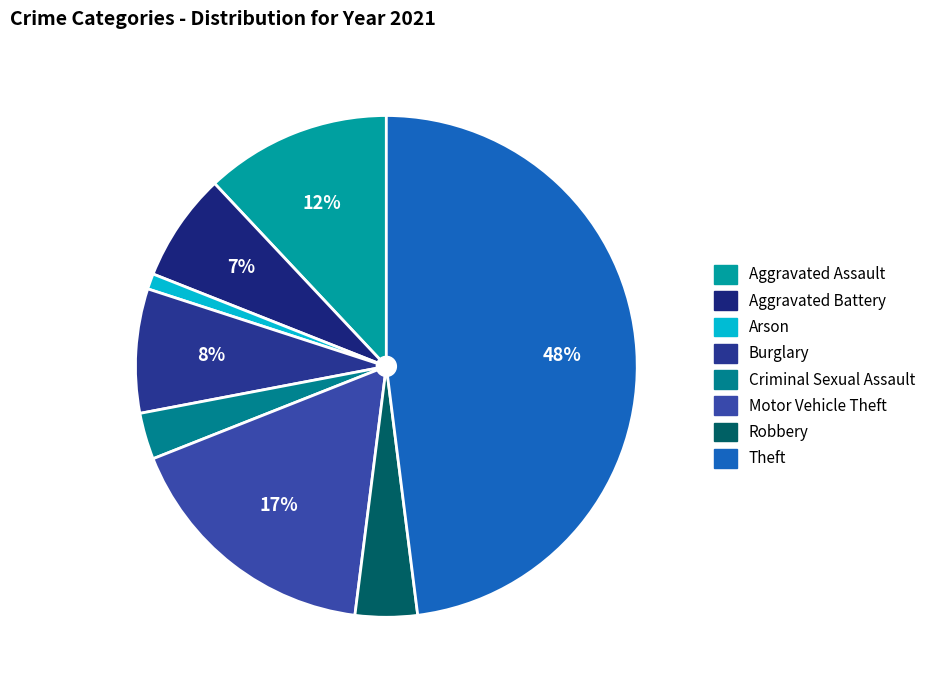

To the nearest percent, what percentage of the pie is Aggravated Battery?

7%